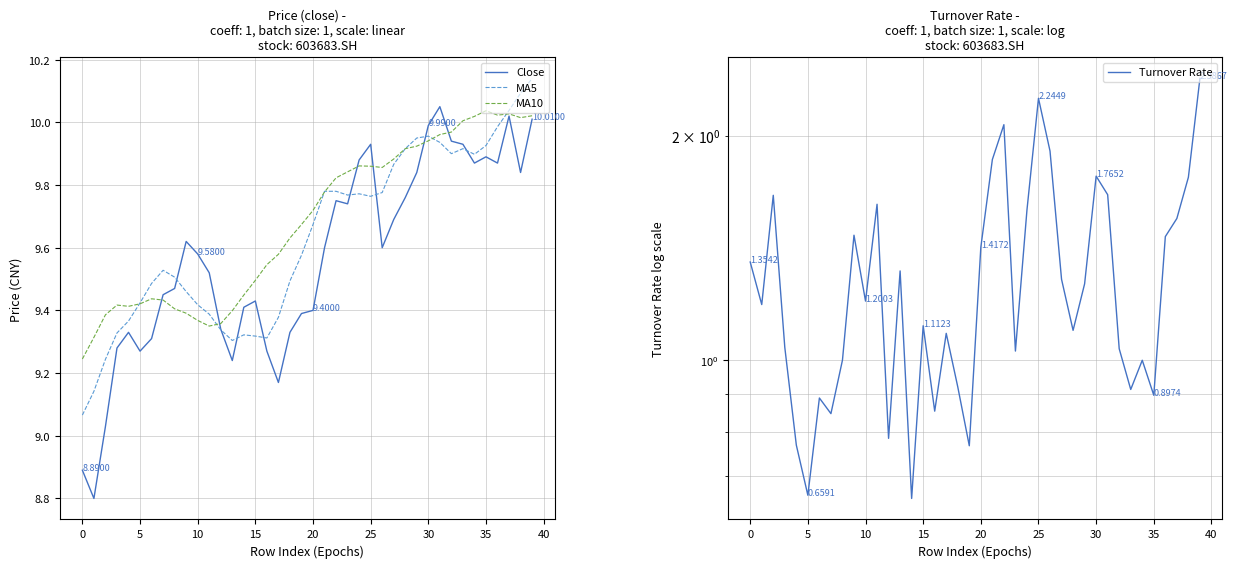

What is the value of the Turnover Rate point at the 9th from the left?

1.0